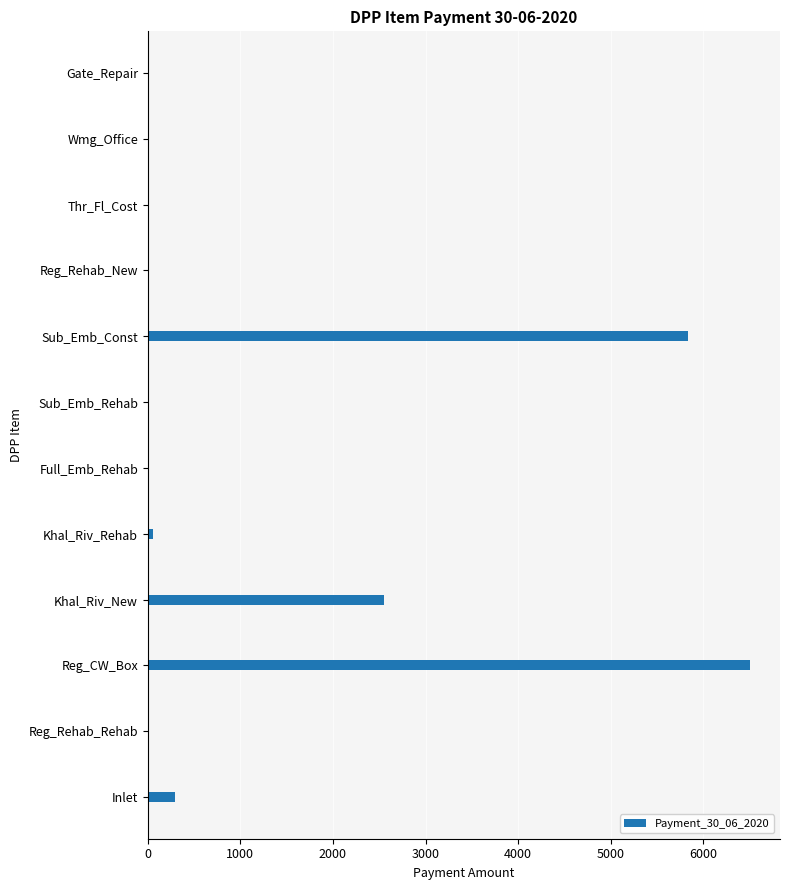

Reading bottom to top, what are all the values shown in this chart?

Inlet=291.8	Reg_Rehab_Rehab=0.0	Reg_CW_Box=6504.0	Khal_Riv_New=2546.5	Khal_Riv_Rehab=51.1	Full_Emb_Rehab=0.0	Sub_Emb_Rehab=0.0	Sub_Emb_Const=5833.0	Reg_Rehab_New=0.0	Thr_Fl_Cost=0.0	Wmg_Office=0.0	Gate_Repair=0.0